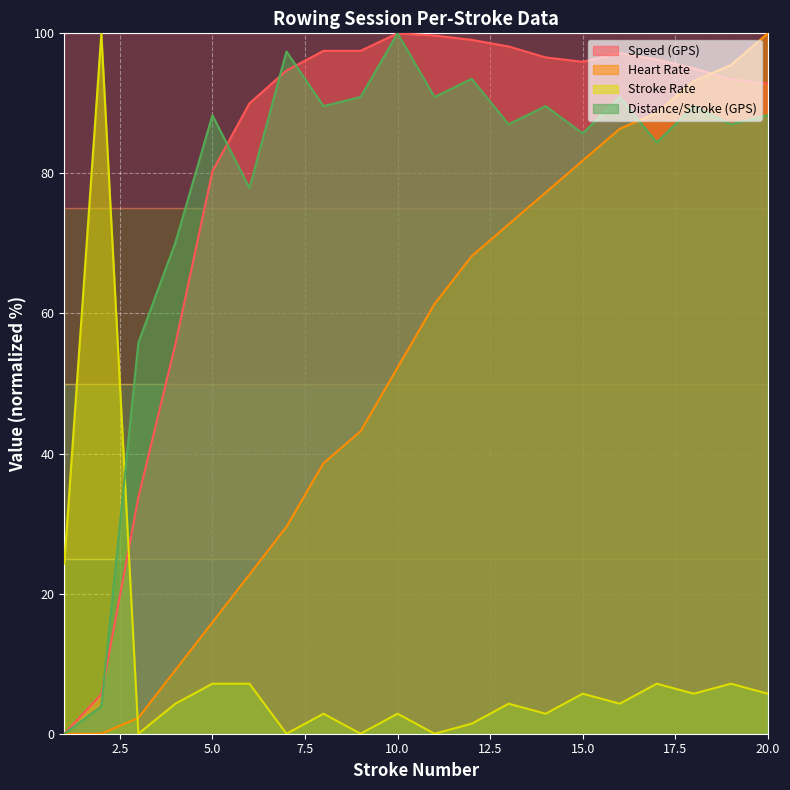

Reading right to left, list all the values displayed in this chart.

Speed (GPS): 92.8	93.4	95.0	96.3	97.2	95.9	96.6	98.1	99.1	99.7	100.0	97.5	97.5	94.7	90.0	80.3	55.6	33.8	5.6	0.0
Heart Rate: 100.0	95.5	93.2	88.6	86.4	81.8	77.3	72.7	68.2	61.4	52.3	43.2	38.6	29.5	22.7	15.9	9.1	2.3	0.0	0.0
Stroke Rate: 5.7	7.1	5.7	7.1	4.3	5.7	2.9	4.3	1.4	0.0	2.9	0.0	2.9	0.0	7.1	7.1	4.3	0.0	100.0	24.3
Distance/Stroke (GPS): 88.3	87.0	89.6	84.4	90.9	85.7	89.6	87.0	93.5	90.9	100.0	90.9	89.6	97.4	77.9	88.3	70.1	55.8	3.9	0.0